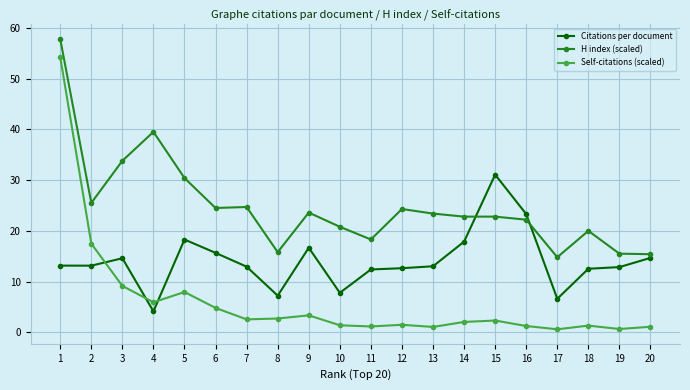

Is this an area chart (filled region under the line)?

No